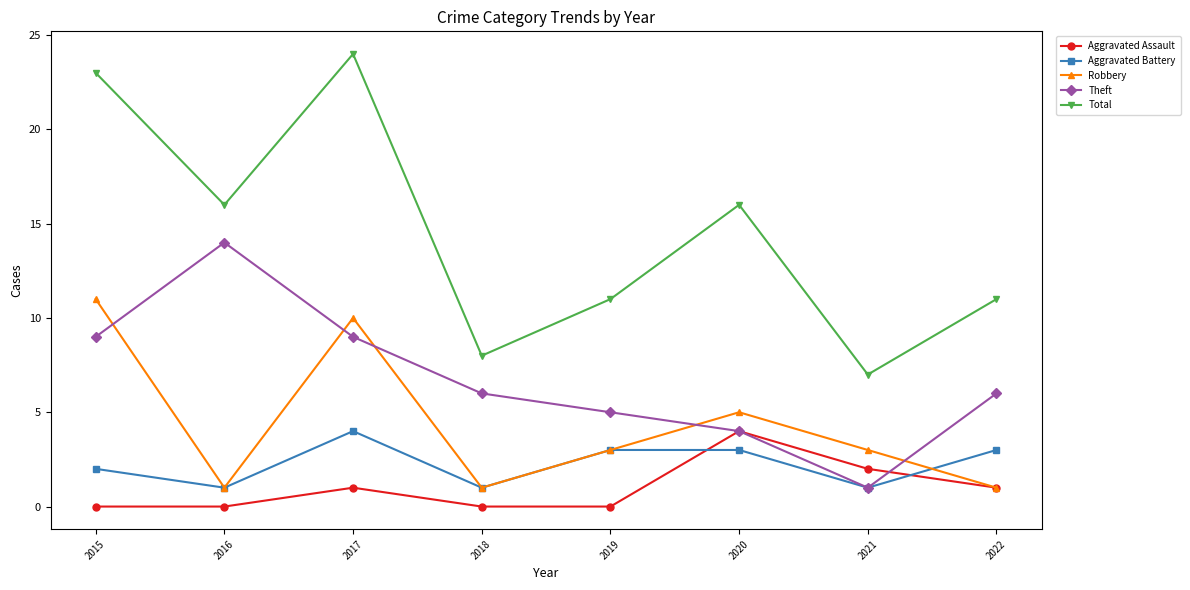

Which category has the highest value in the Aggravated Battery series?

2017